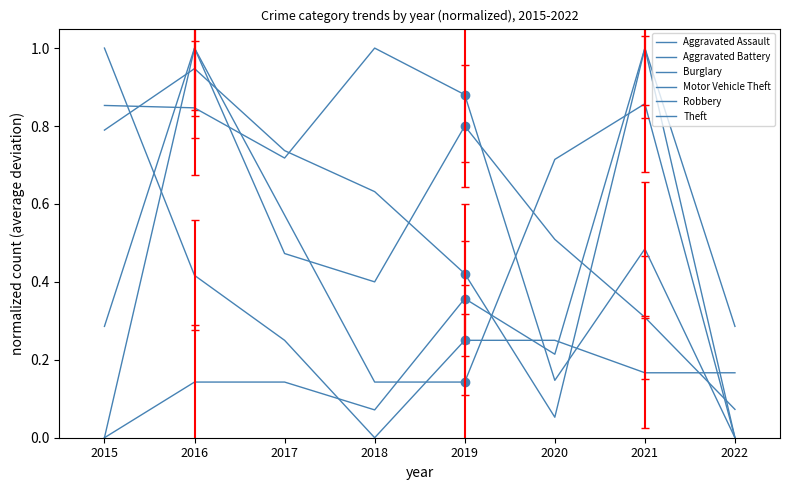

Is this an area chart (filled region under the line)?

No